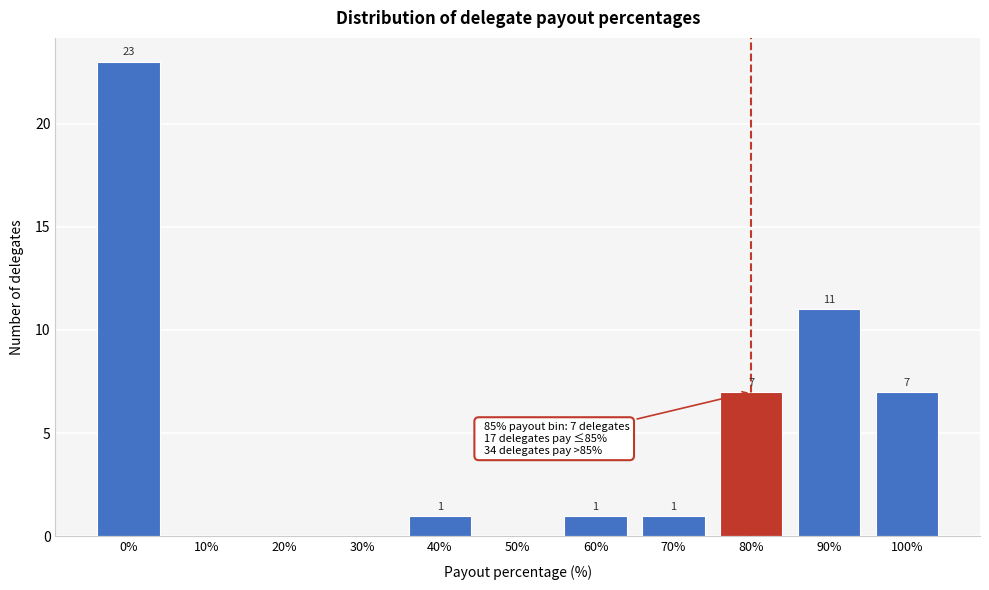

Reading left to right, extract all data points from this chart.

0%=23	10%=0	20%=0	30%=0	40%=1	50%=0	60%=1	70%=1	80%=7	90%=11	100%=7